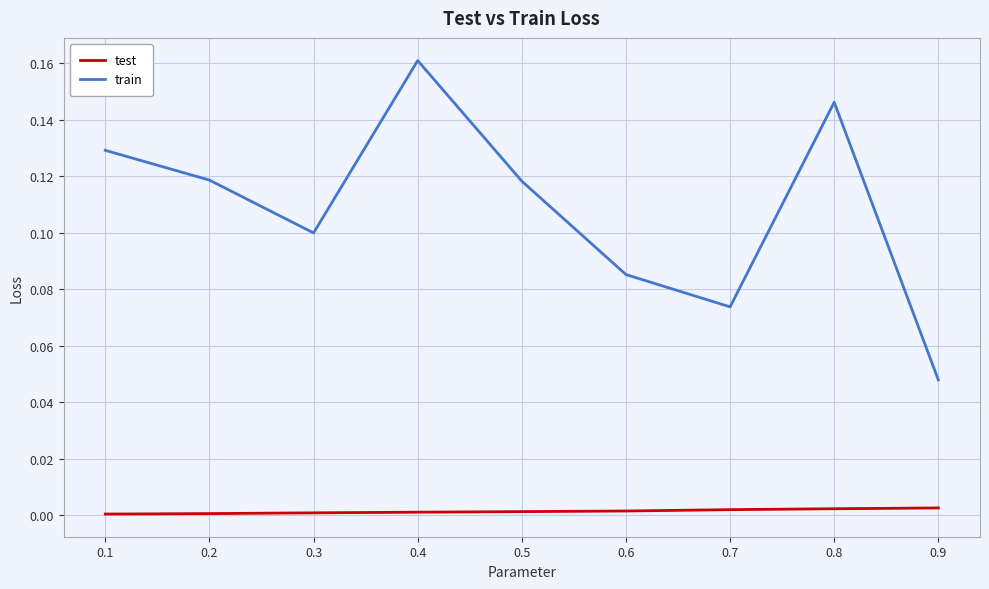

Which series has the largest total across all categories?

train